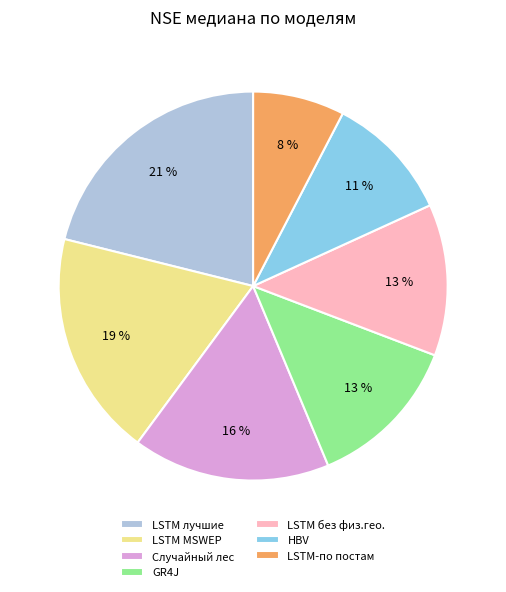

True or false: LSTM MSWEP accounts for 19% of the total.

True